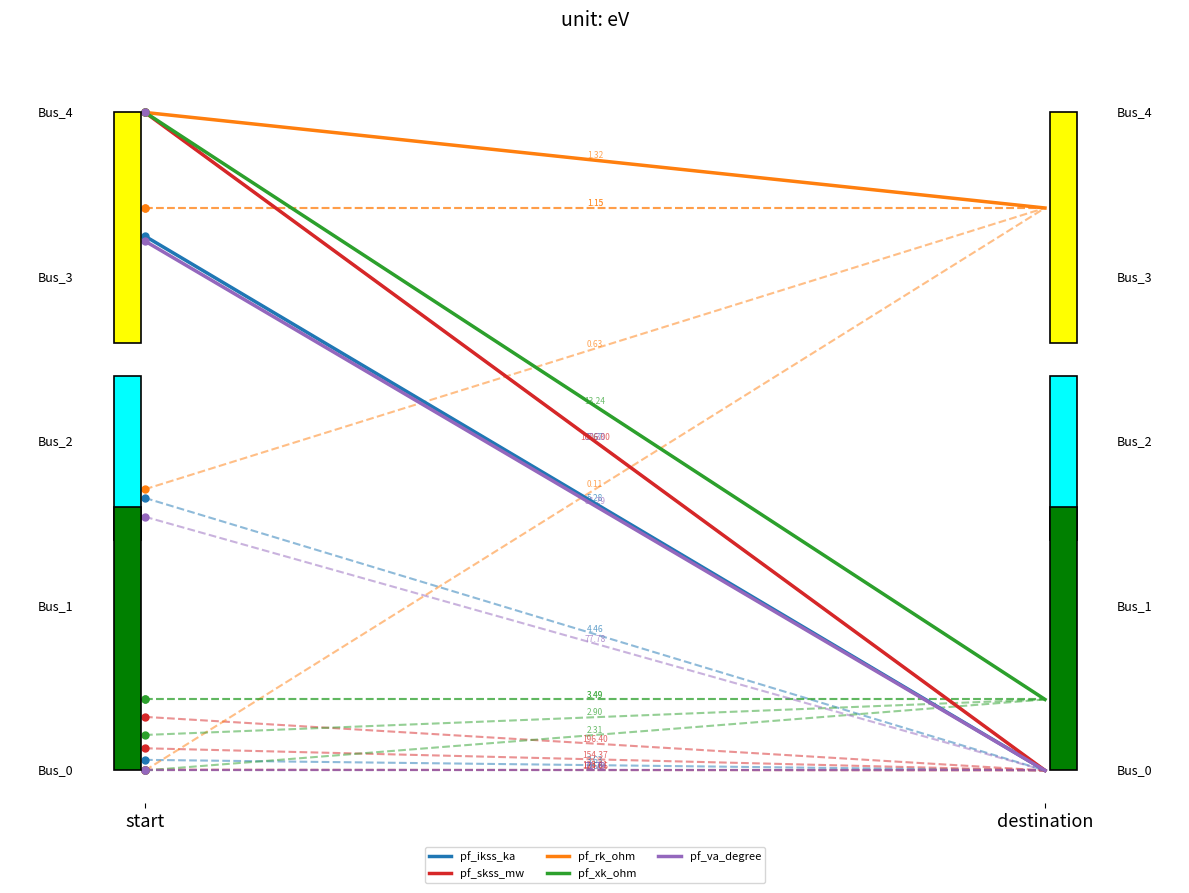

Reading left to right, extract all data points from this chart.

pf_ikss_ka: start=0.8	destination=0.0
pf_skss_mw: start=1.0	destination=0.0
pf_rk_ohm: start=1.0	destination=0.9
pf_xk_ohm: start=1.0	destination=0.1
pf_va_degree: start=0.8	destination=0.0